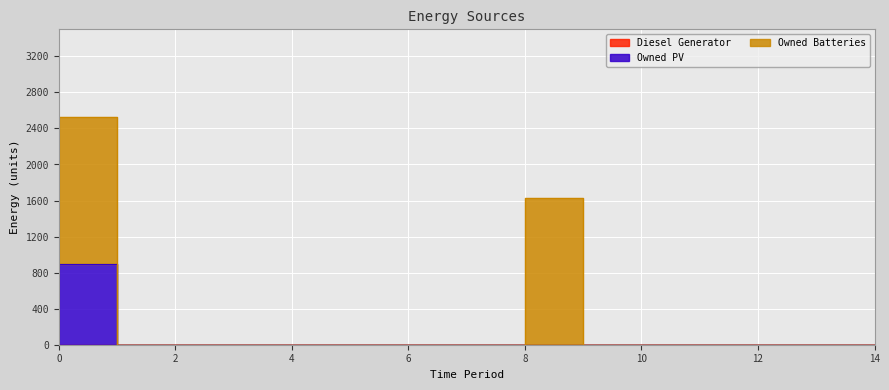

Rank the categories by Owned Batteries value from lowest to highest.

1, 2, 3, 4, 5, 6, 7, 9, 10, 11, 12, 13, 14, 0, 8